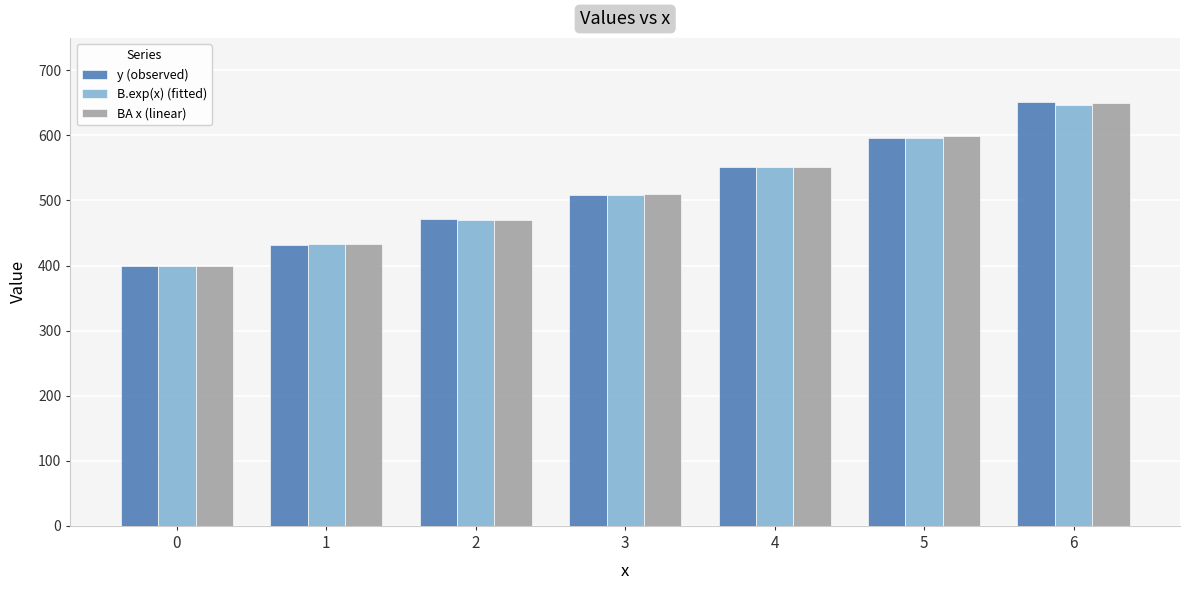

At which label is BA x (linear) closest to 524?

3